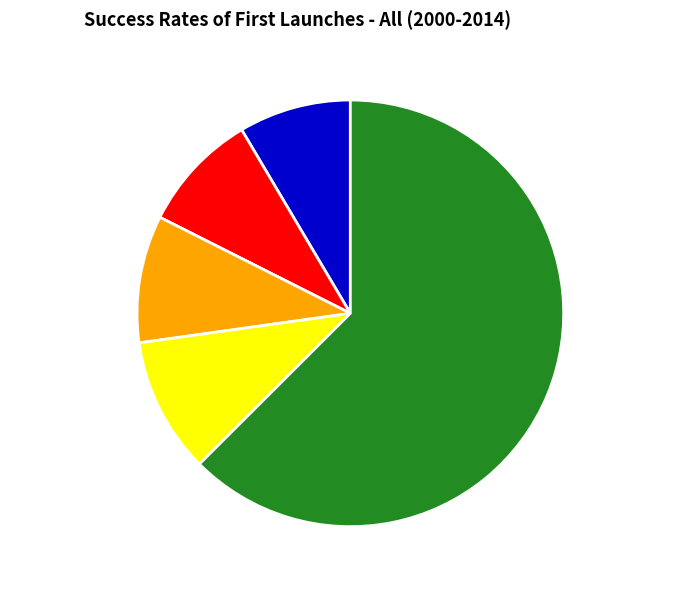

Rank the categories by value from highest to lowest.

Primary Success, Some Operations, Early Failure, DOA, Launch Failure